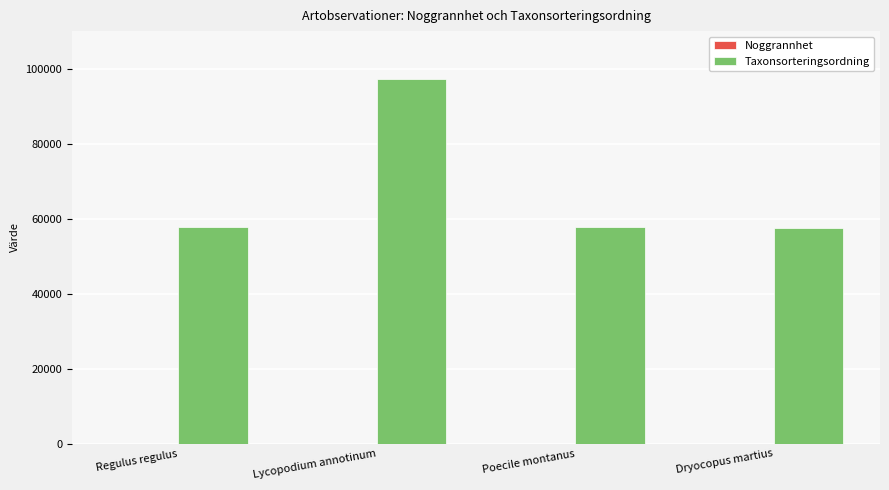

At which category is the sum across all series the highest?

Lycopodium annotinum